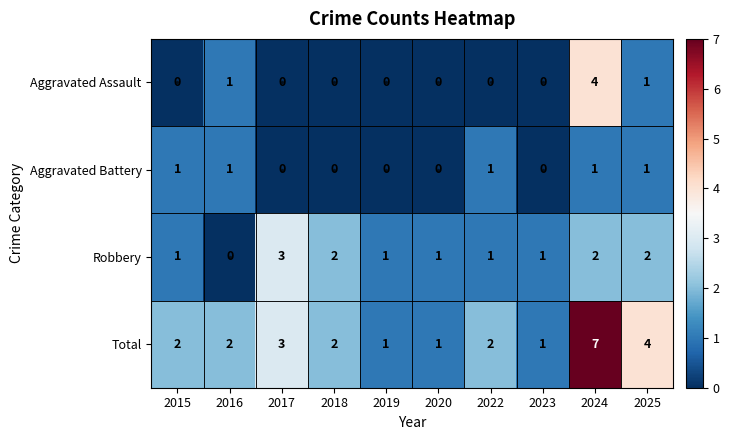

Count the Robbery values in the range 1 to 2.

8